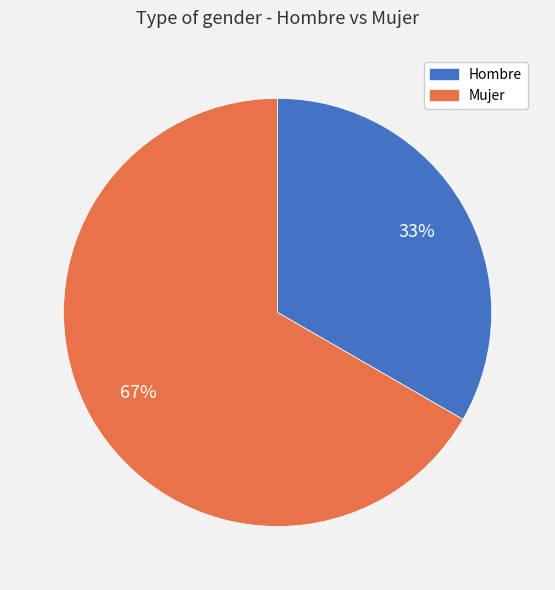

To the nearest percent, what is the average slice percentage?

50%